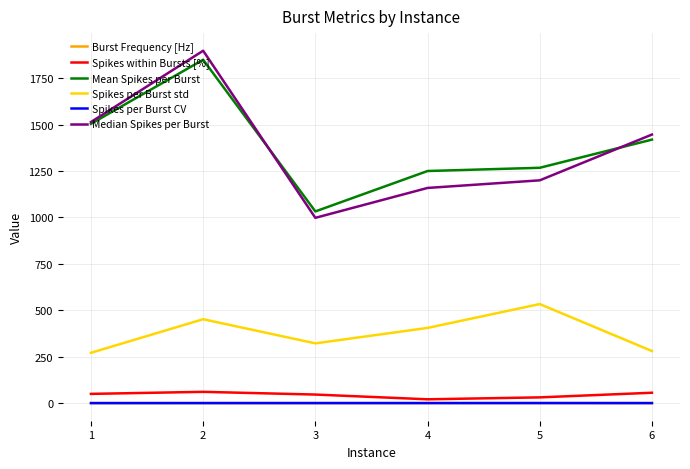

What is the highest value of the Median Spikes per Burst series?

1898.0